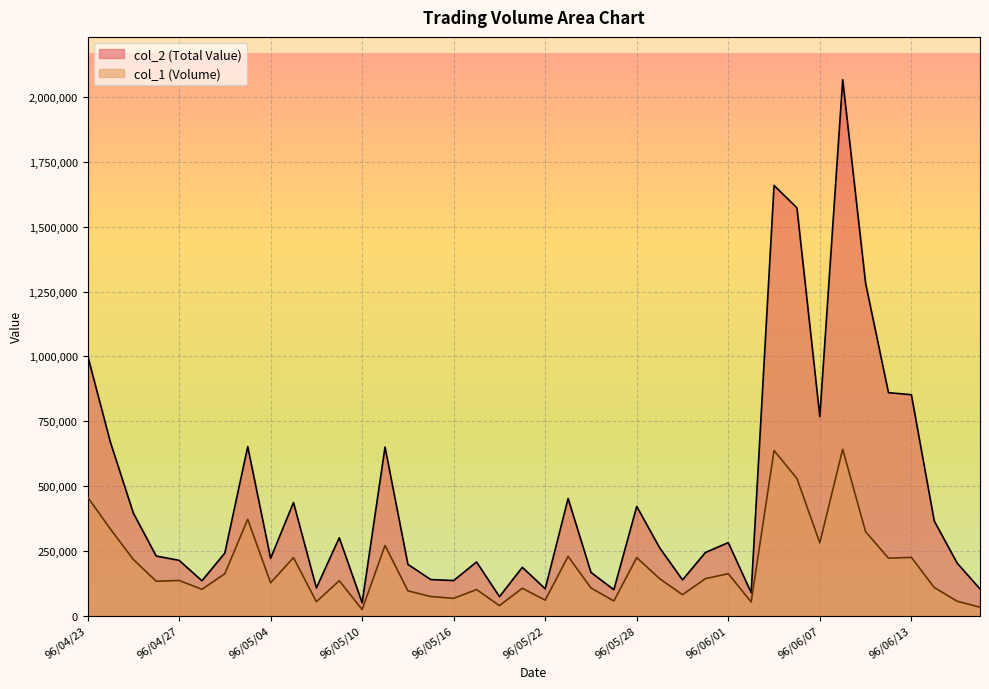

What are all the series names shown in the legend?

col_2 (Total Value), col_1 (Volume)